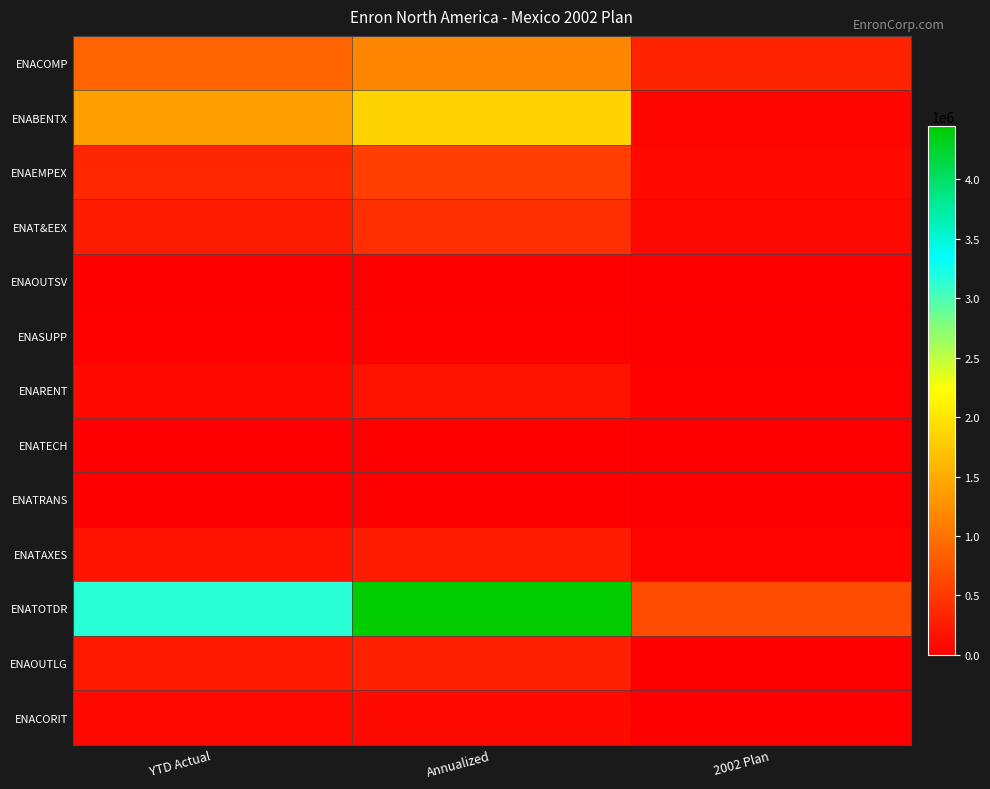

At how many categories does at least one series exceed 2077753?

2